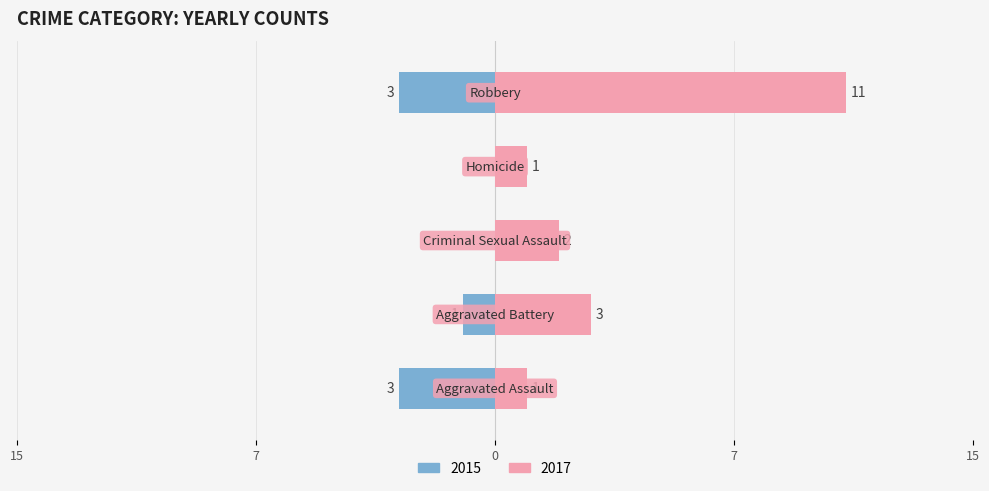

True or false: Left has a value of -3 at Aggravated Assault.

True